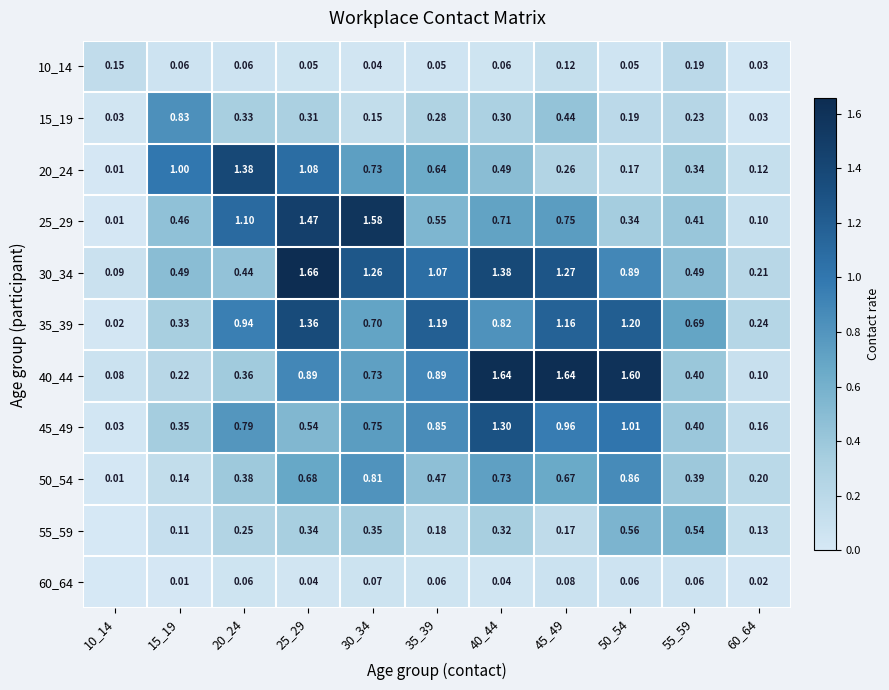

Is it true that 35_39 equals 1.2 at 30_34?

False